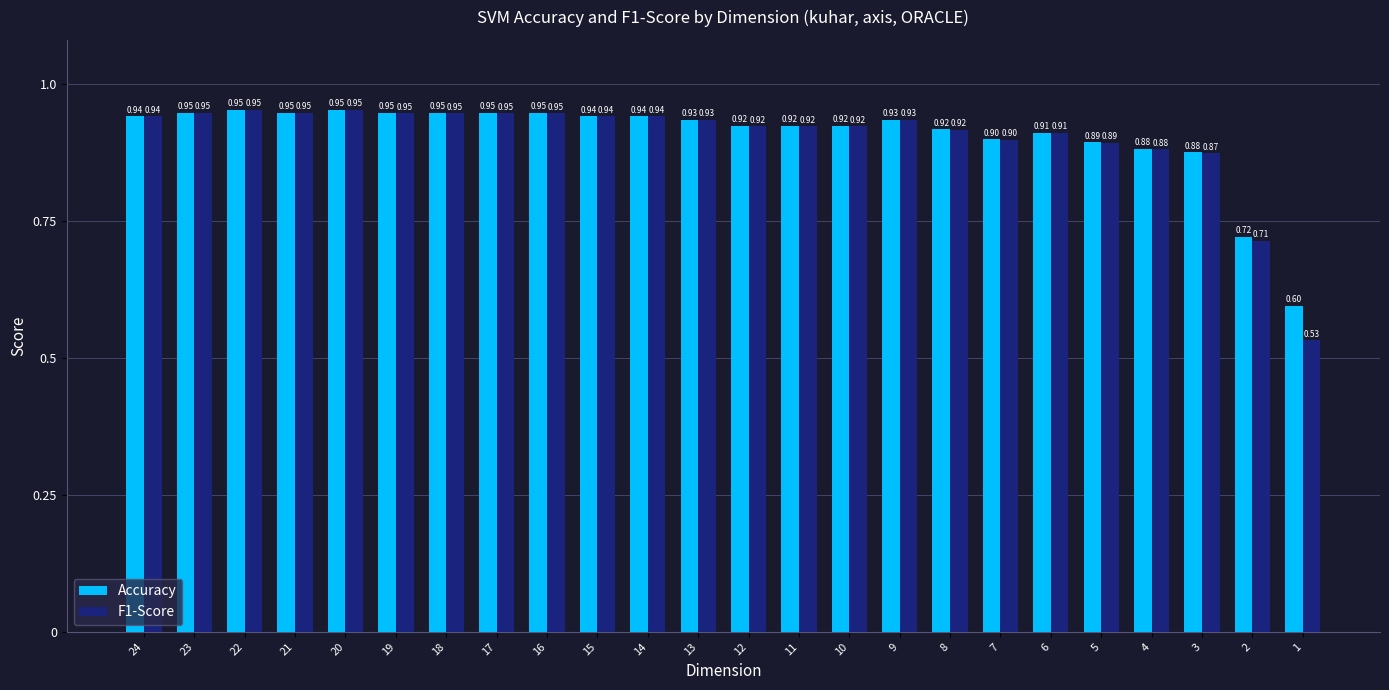

Where is Accuracy nearest to the value 0?

1